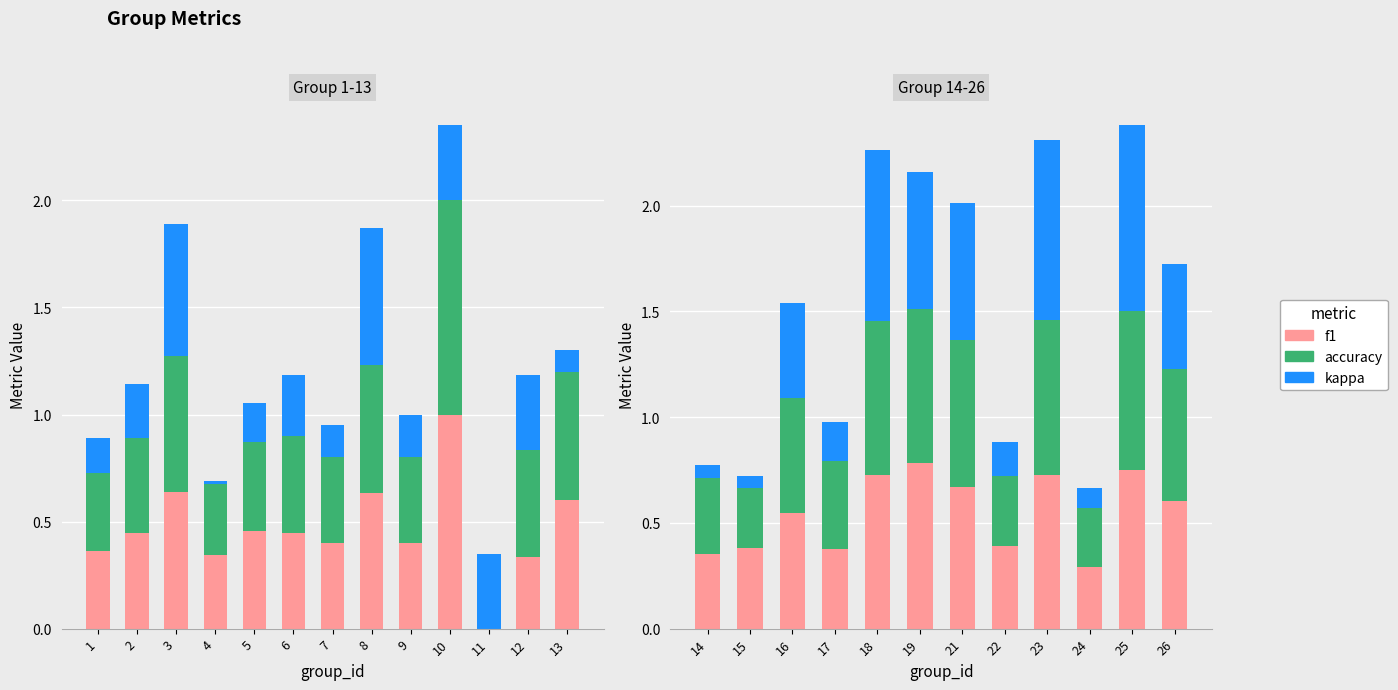

Are the bars horizontal?

No